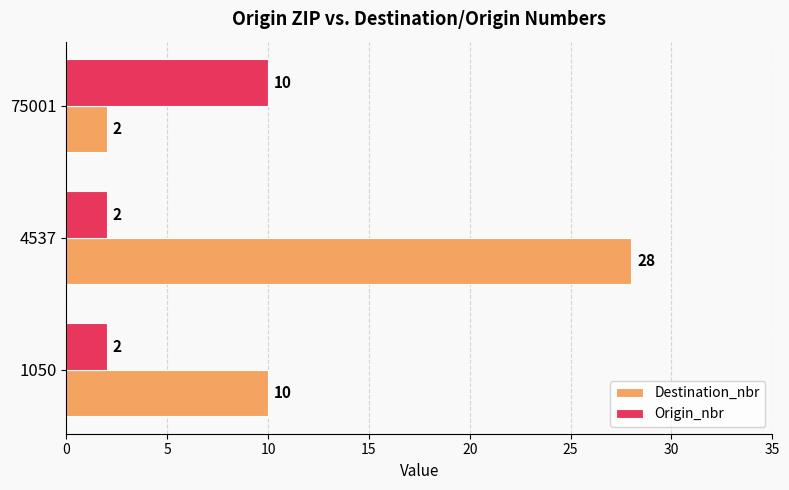

Which series has the widest spread of values?

Destination_nbr